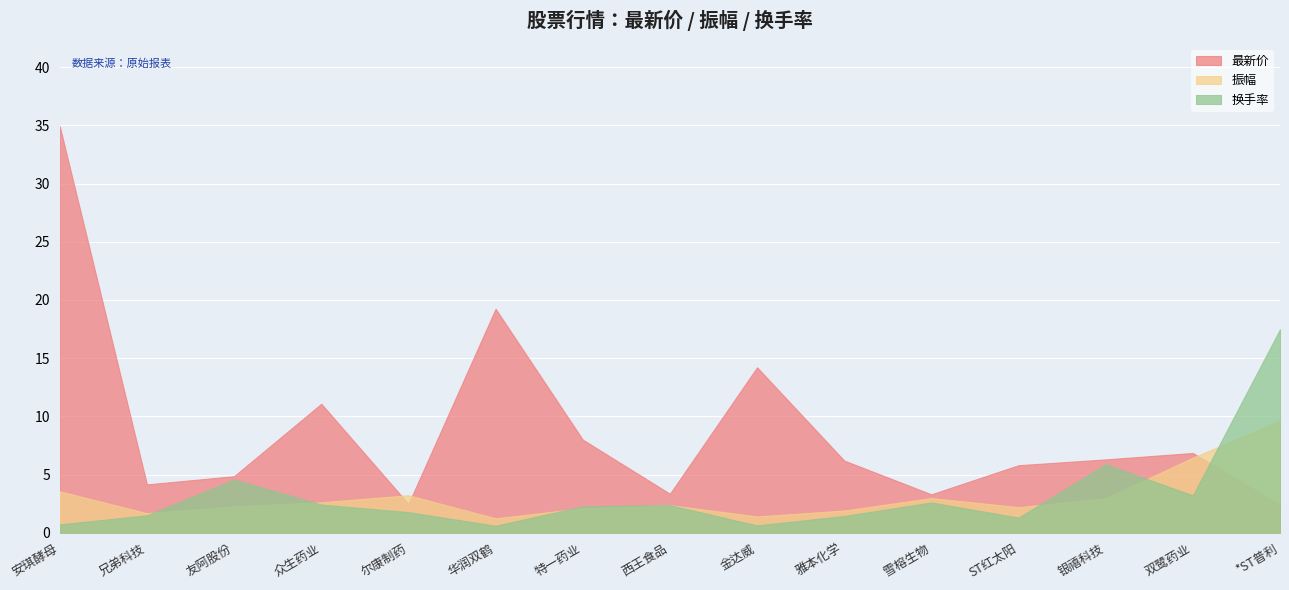

At 双鹭药业, list the series in order from largest to smallest.

最新价, 振幅, 换手率